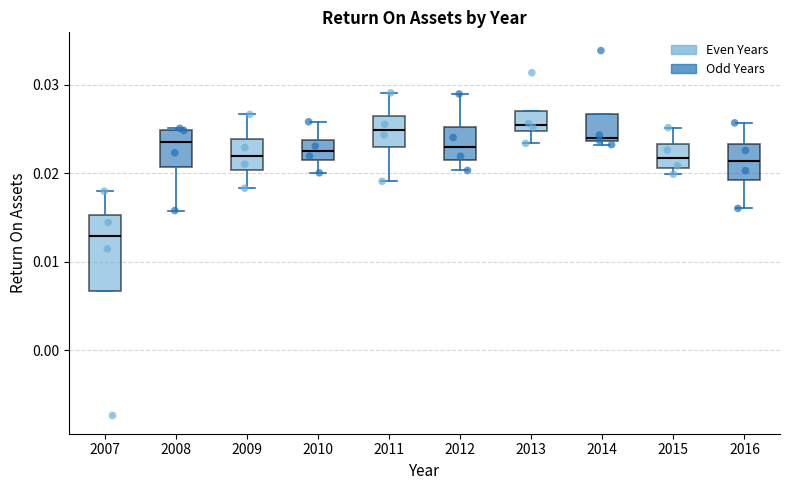

Where is the lower edge of the box at x = 2010 on the y-axis? The values are not printed on the chart, so give them approximately, as read against the axis.

0.021